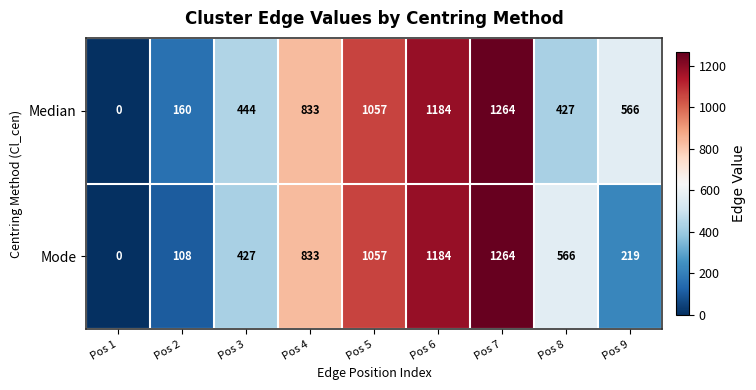

Reading right to left, transcribe all the data shown in this chart.

Median: 566	427	1264	1184	1057	833	444	160	0
Mode: 219	566	1264	1184	1057	833	427	108	0